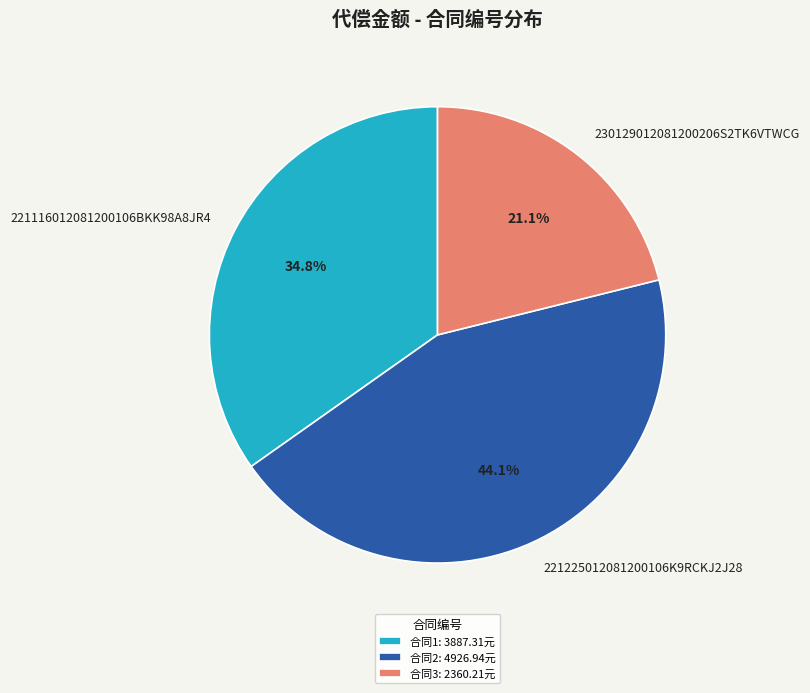

What percentage is the 221225012081200106K9RCKJ2J28 slice, to the nearest percent?

44%